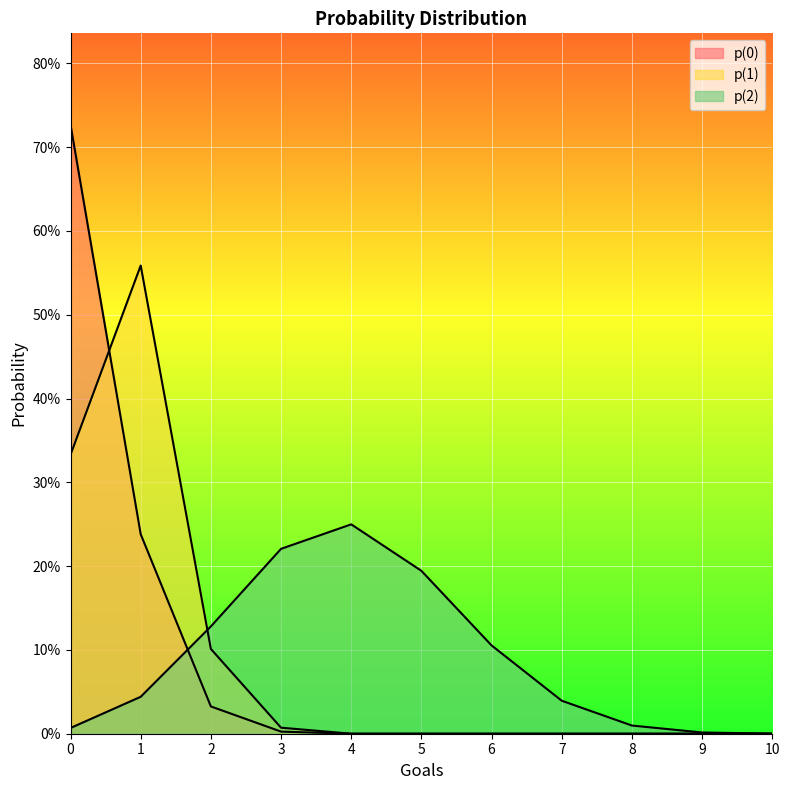

The p(1) series shows -0.4 at 4. True or false?

False